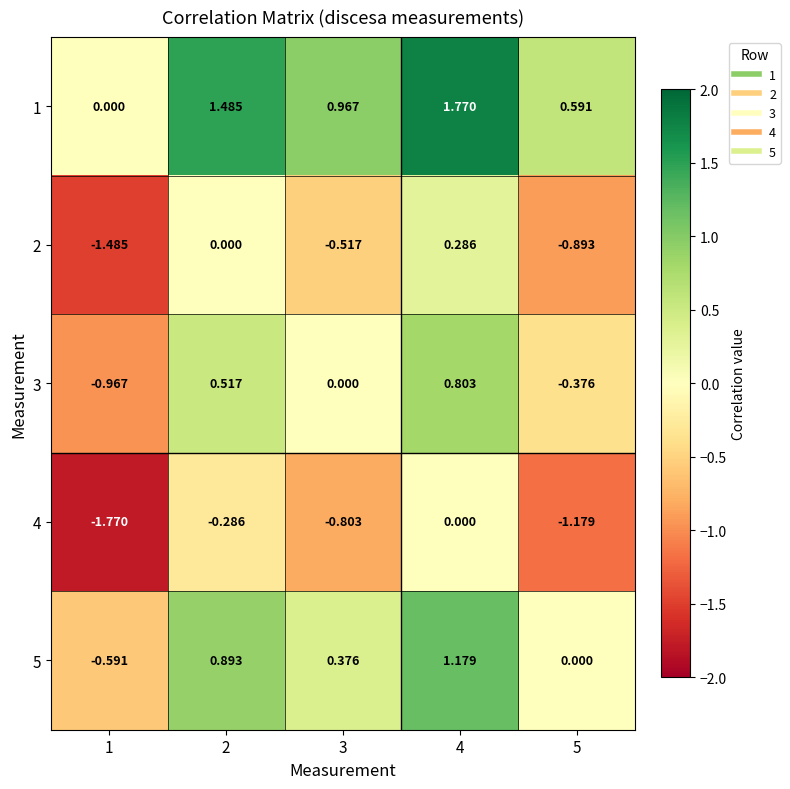

Is the value of 2 at 2 greater than the value of 1 at 2?

No